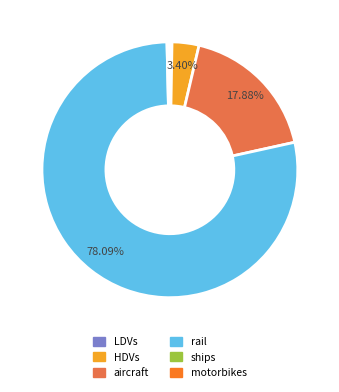

What is the largest slice in the pie chart?

rail